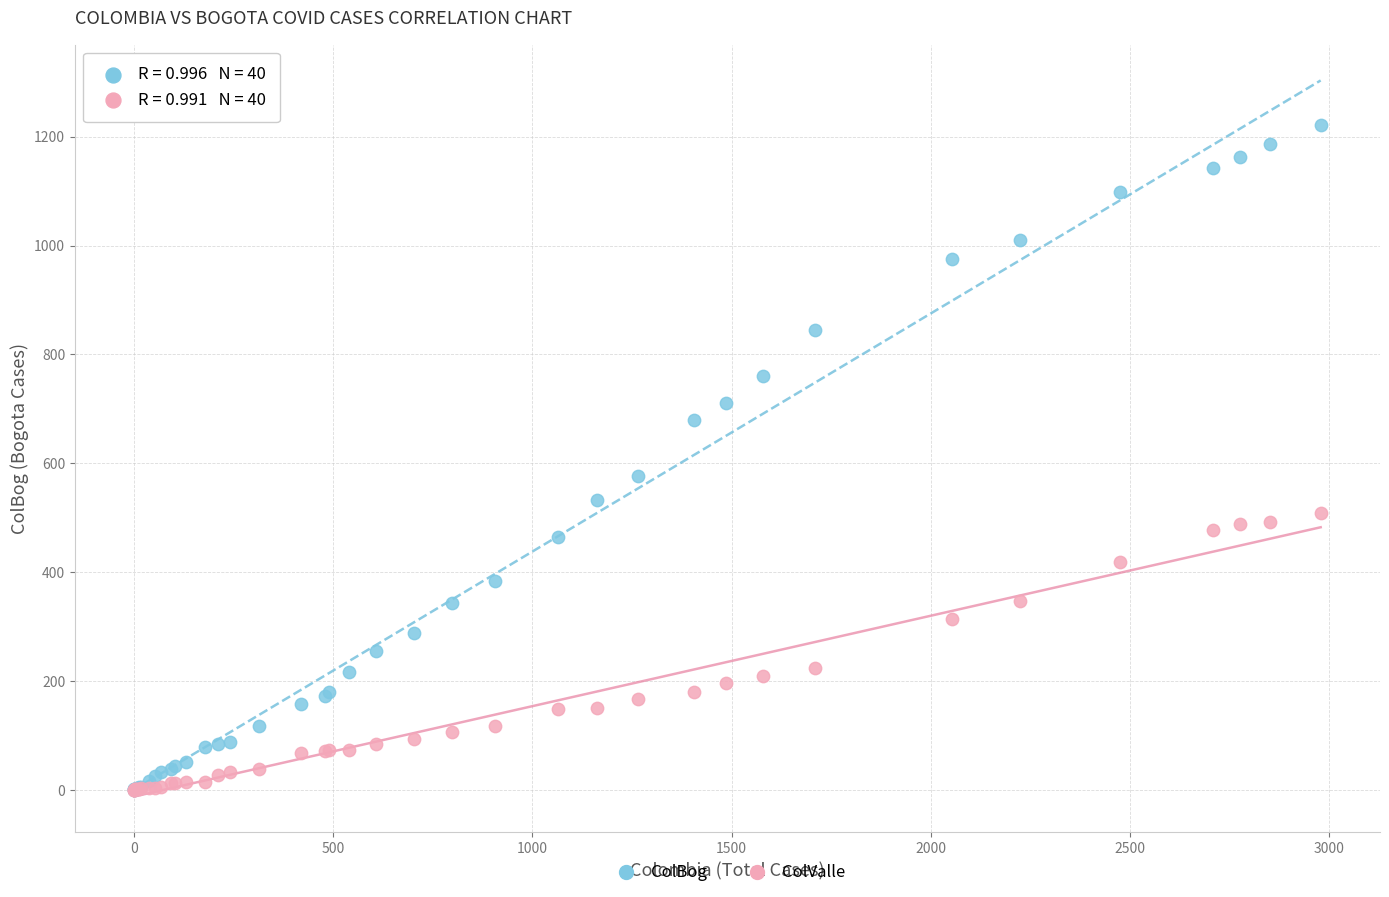

Across all series, what Y value is closest to 611?

576